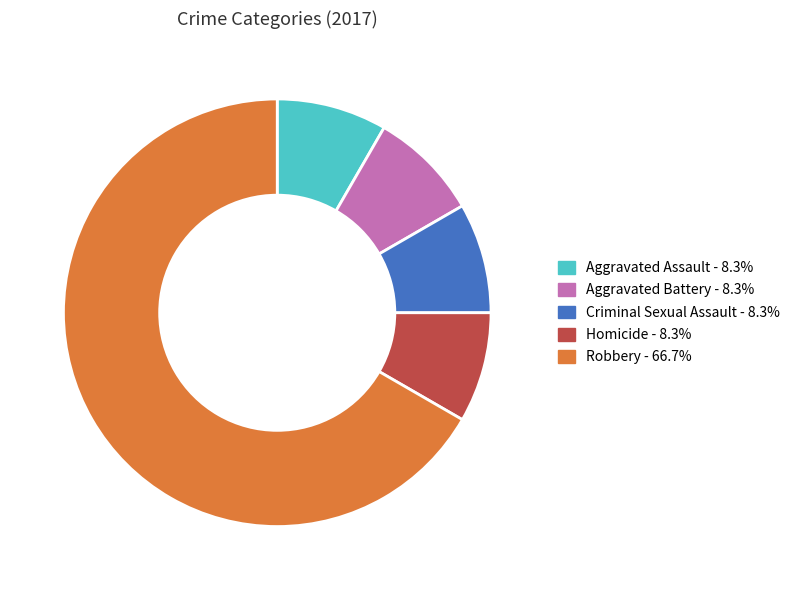

Which category has the biggest portion of the pie?

Robbery